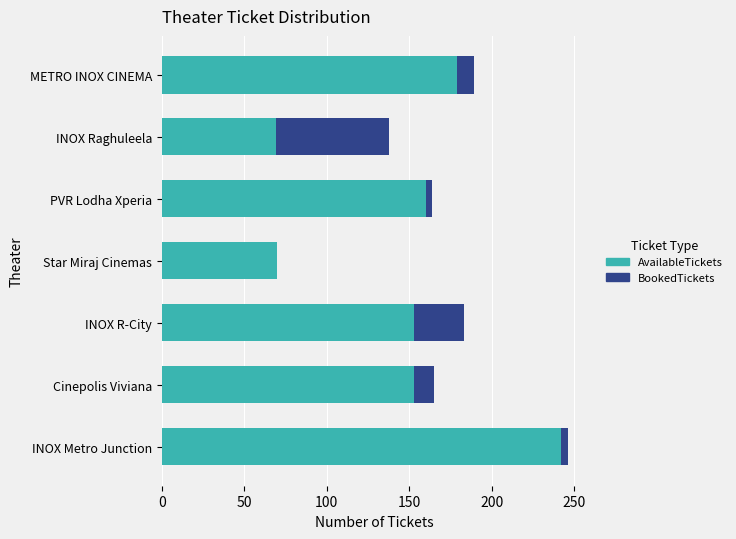

Count the number of categories in the chart.

7